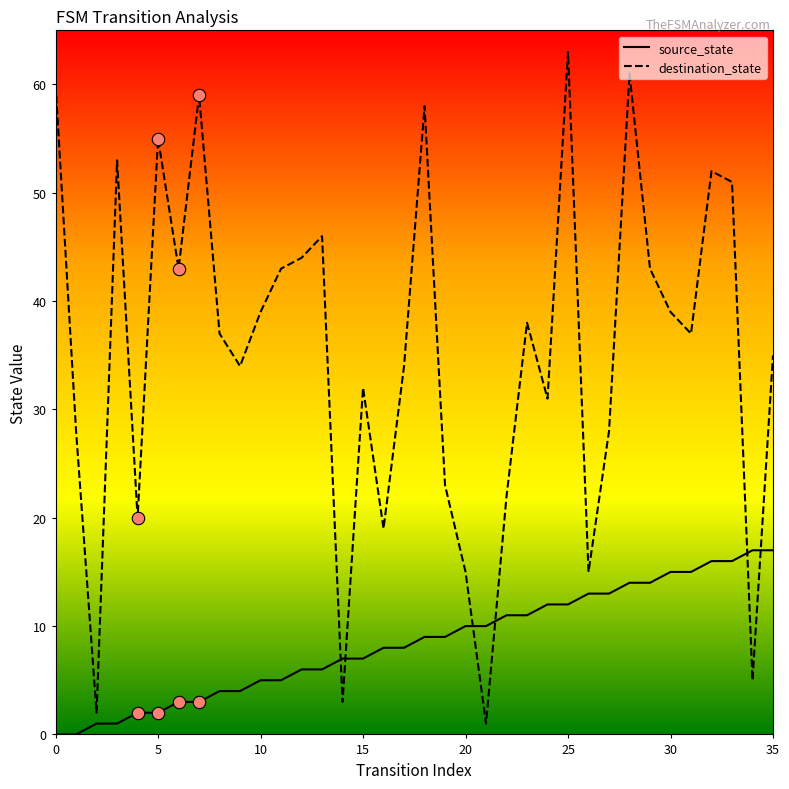

What are all the series names shown in the legend?

source_state, destination_state